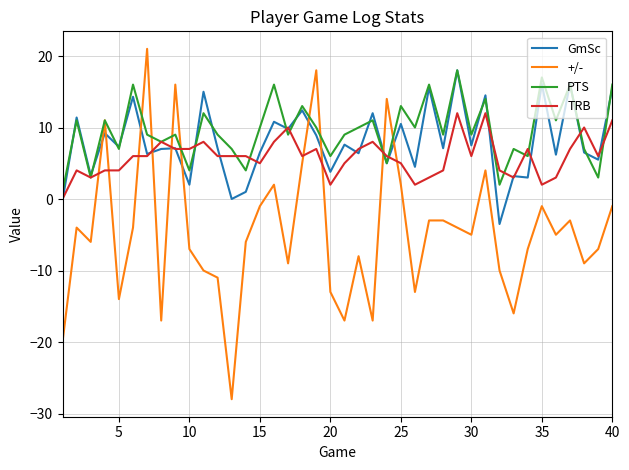

Which series has the widest spread of values?

+/-